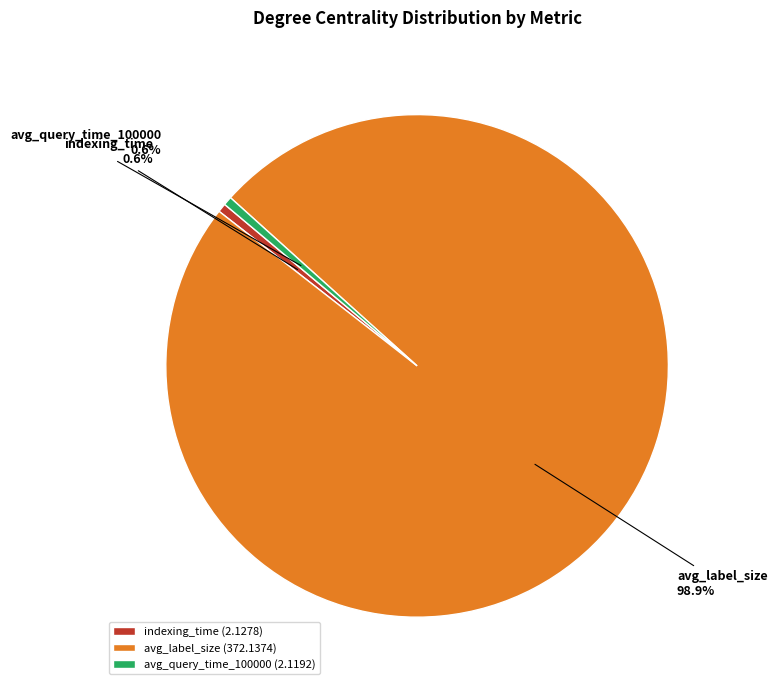

What percentage do avg_query_time_100000 and avg_label_size together represent?

99.4%